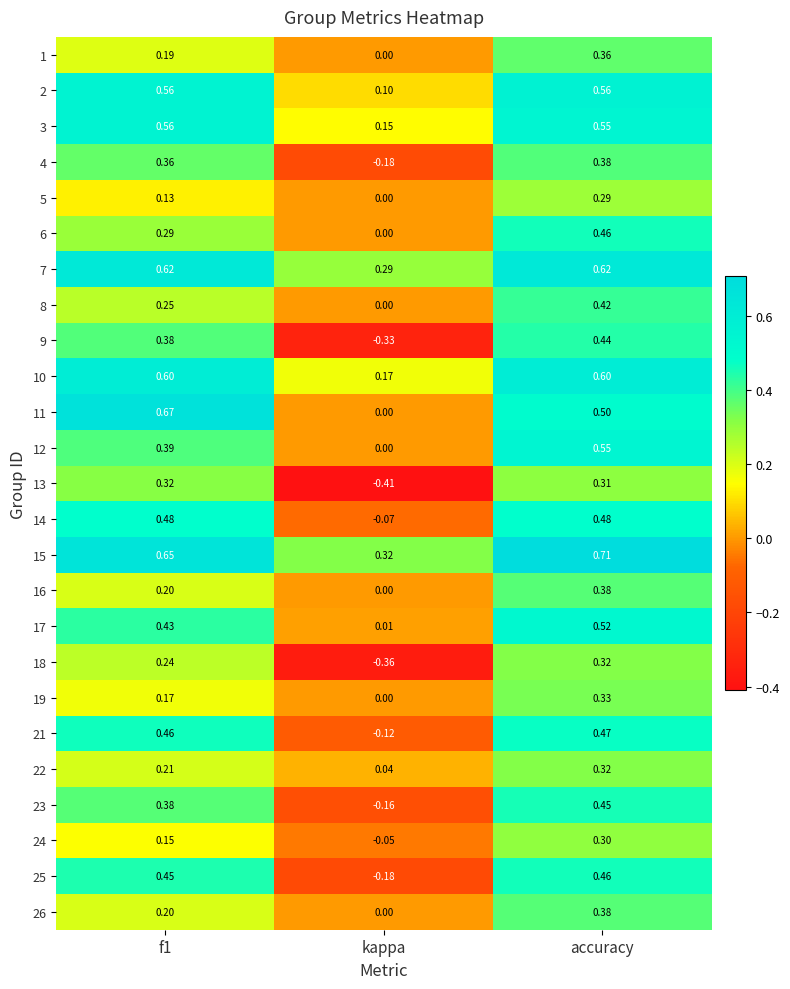

Which category has the highest value in the 24 series?

accuracy